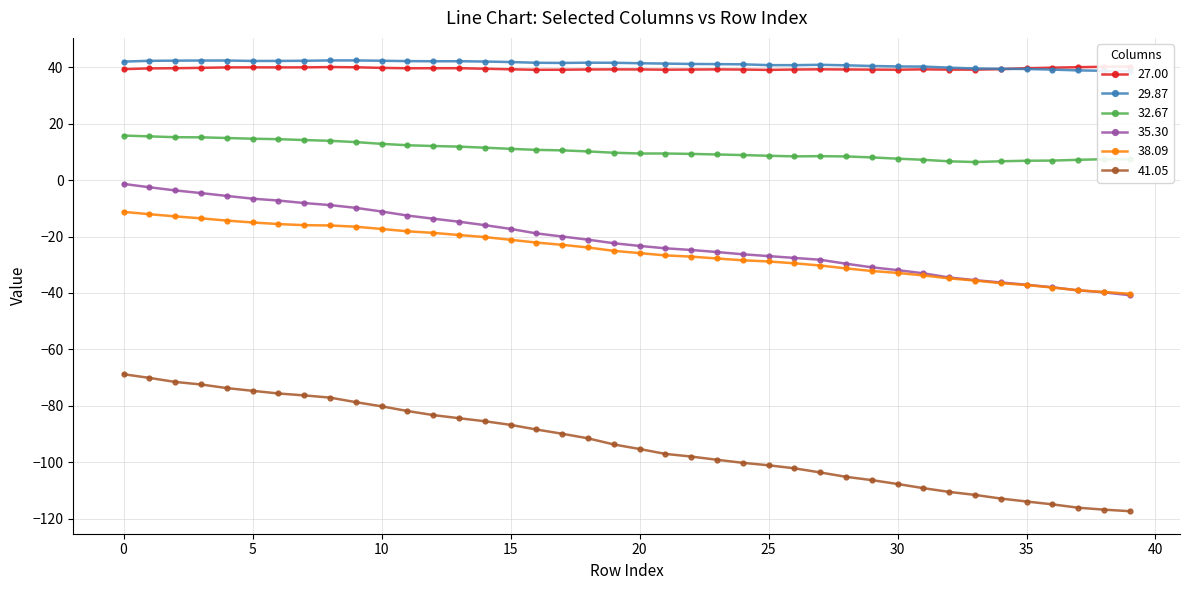

Reading right to left, what are all the values shown in this chart?

27.00: 39=40.3	38=40.2	37=40.0	36=39.9	35=39.7	34=39.3	33=39.2	32=39.2	31=39.3	30=39.2	29=39.2	28=39.2	27=39.3	26=39.2	25=39.1	24=39.2	23=39.3	22=39.2	21=39.2	20=39.3	19=39.3	18=39.2	17=39.2	16=39.1	15=39.3	14=39.5	13=39.7	12=39.7	11=39.7	10=39.8	9=40.0	8=40.1	7=40.0	6=40.0	5=40.0	4=40.0	3=39.8	2=39.7	1=39.6	0=39.4
29.87: 39=38.6	38=38.8	37=38.9	36=39.2	35=39.4	34=39.5	33=39.6	32=39.9	31=40.3	30=40.3	29=40.5	28=40.7	27=40.9	26=40.8	25=40.8	24=41.1	23=41.1	22=41.2	21=41.3	20=41.5	19=41.6	18=41.7	17=41.6	16=41.6	15=41.9	14=42.1	13=42.2	12=42.2	11=42.2	10=42.3	9=42.4	8=42.5	7=42.3	6=42.3	5=42.3	4=42.4	3=42.4	2=42.4	1=42.3	0=42.0
32.67: 39=7.4	38=7.4	37=7.2	36=6.9	35=6.9	34=6.7	33=6.4	32=6.7	31=7.2	30=7.6	29=8.1	28=8.4	27=8.5	26=8.4	25=8.6	24=8.9	23=9.1	22=9.3	21=9.4	20=9.5	19=9.7	18=10.2	17=10.6	16=10.7	15=11.1	14=11.5	13=11.9	12=12.1	11=12.4	10=12.9	9=13.5	8=13.9	7=14.2	6=14.5	5=14.7	4=14.9	3=15.2	2=15.2	1=15.5	0=15.8
35.30: 39=-40.8	38=-39.8	37=-39.1	36=-38.0	35=-37.1	34=-36.3	33=-35.5	32=-34.5	31=-33.0	30=-31.9	29=-30.9	28=-29.6	27=-28.2	26=-27.6	25=-26.9	24=-26.3	23=-25.5	22=-24.8	21=-24.2	20=-23.3	19=-22.4	18=-21.1	17=-20.0	16=-18.9	15=-17.3	14=-16.0	13=-14.7	12=-13.7	11=-12.5	10=-11.1	9=-9.8	8=-8.8	7=-8.1	6=-7.2	5=-6.6	4=-5.6	3=-4.6	2=-3.6	1=-2.5	0=-1.3
38.09: 39=-40.3	38=-39.7	37=-39.1	36=-38.1	35=-37.2	34=-36.5	33=-35.6	32=-34.8	31=-33.8	30=-32.9	29=-32.2	28=-31.3	27=-30.3	26=-29.5	25=-28.8	24=-28.4	23=-27.8	22=-27.1	21=-26.7	20=-25.9	19=-25.1	18=-23.9	17=-22.9	16=-22.1	15=-21.1	14=-20.2	13=-19.5	12=-18.7	11=-18.1	10=-17.3	9=-16.5	8=-16.1	7=-16.0	6=-15.6	5=-15.0	4=-14.3	3=-13.5	2=-12.8	1=-12.1	0=-11.2
41.05: 39=-117.4	38=-116.8	37=-116.1	36=-114.9	35=-113.9	34=-112.9	33=-111.6	32=-110.5	31=-109.2	30=-107.7	29=-106.4	28=-105.2	27=-103.6	26=-102.2	25=-101.1	24=-100.2	23=-99.1	22=-98.0	21=-97.1	20=-95.3	19=-93.7	18=-91.5	17=-89.9	16=-88.4	15=-86.8	14=-85.5	13=-84.4	12=-83.3	11=-81.9	10=-80.2	9=-78.7	8=-77.1	7=-76.3	6=-75.6	5=-74.7	4=-73.7	3=-72.4	2=-71.5	1=-70.1	0=-68.8